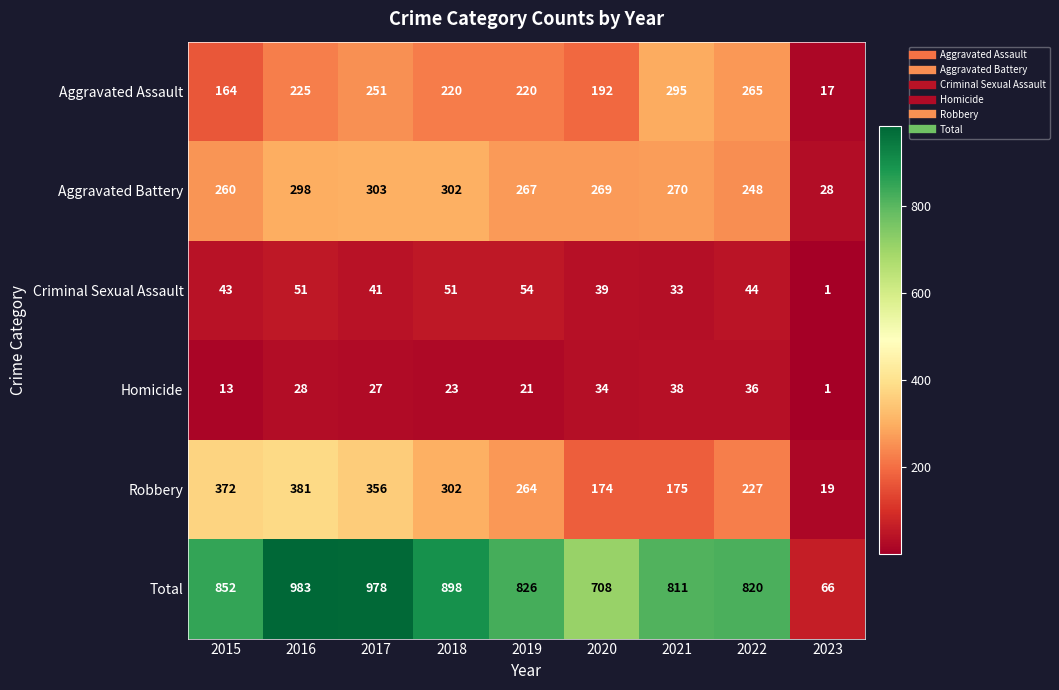

What value does the Aggravated Assault series have at 2017?

251